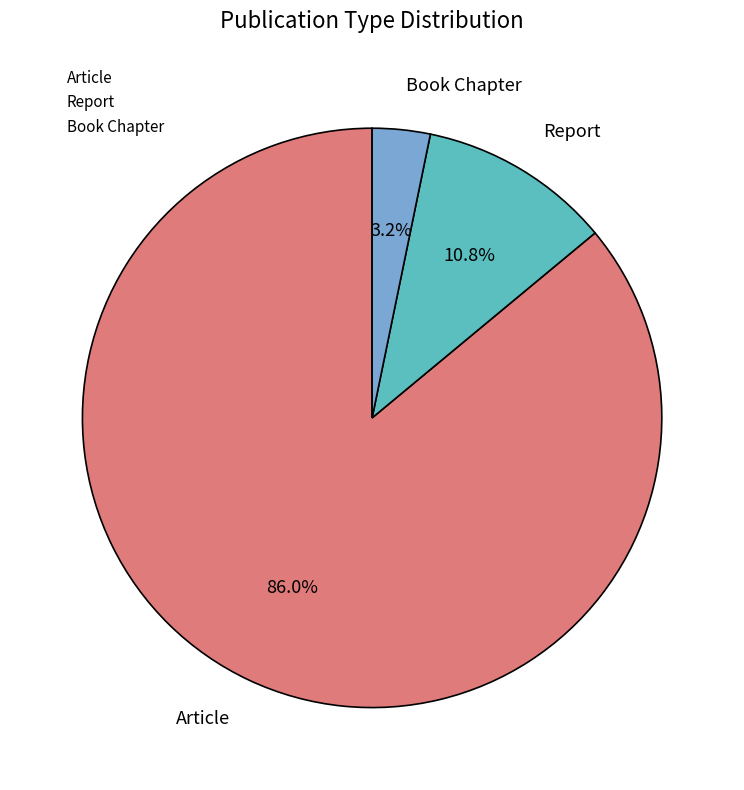

Which slice is the largest?

Article